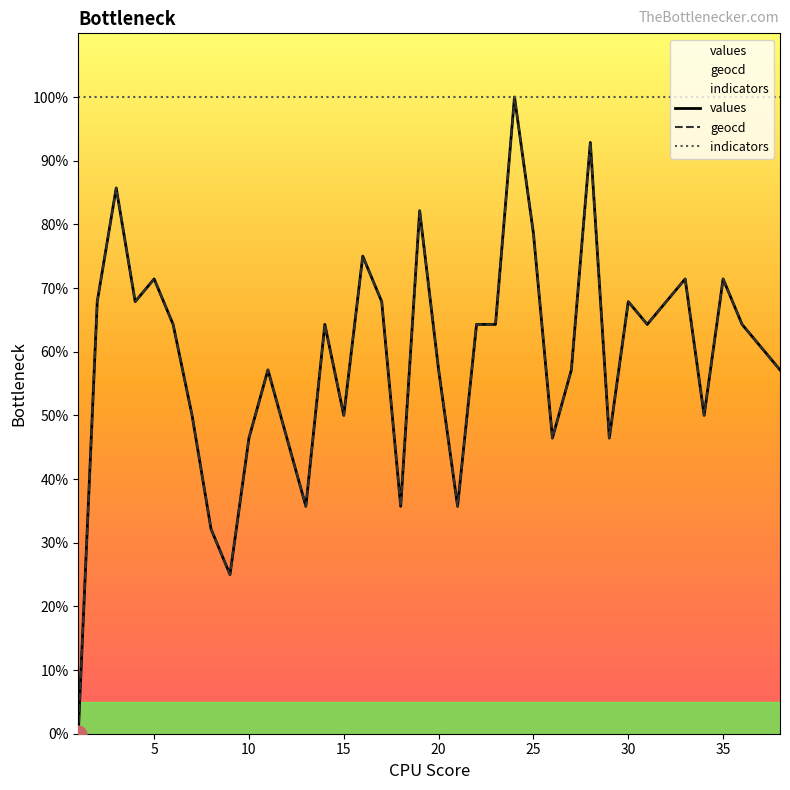

Is it true that values equals 77.6 at 15?

False